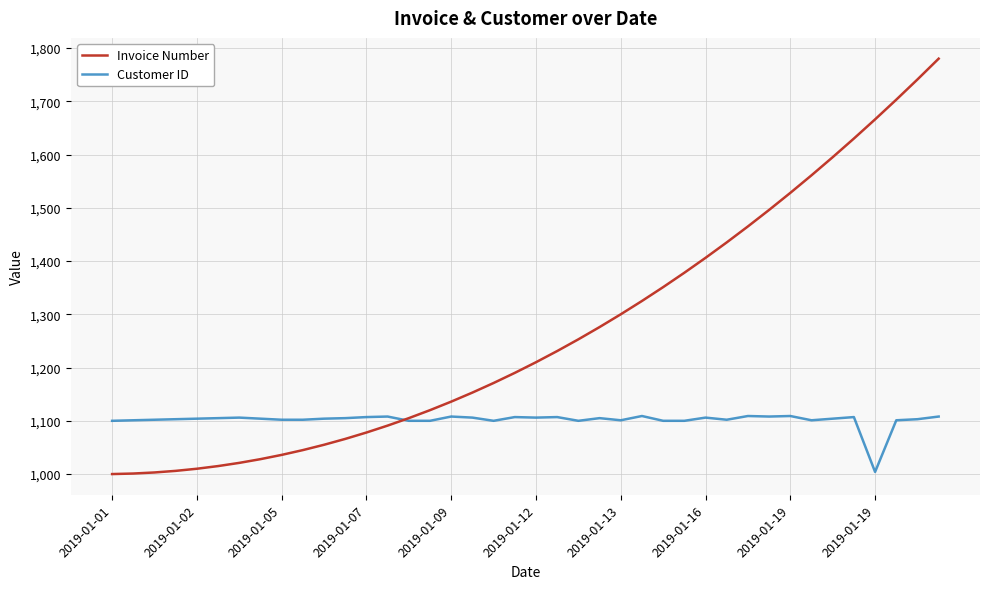

List the series in order of their peak value, lowest first.

Customer ID, Invoice Number